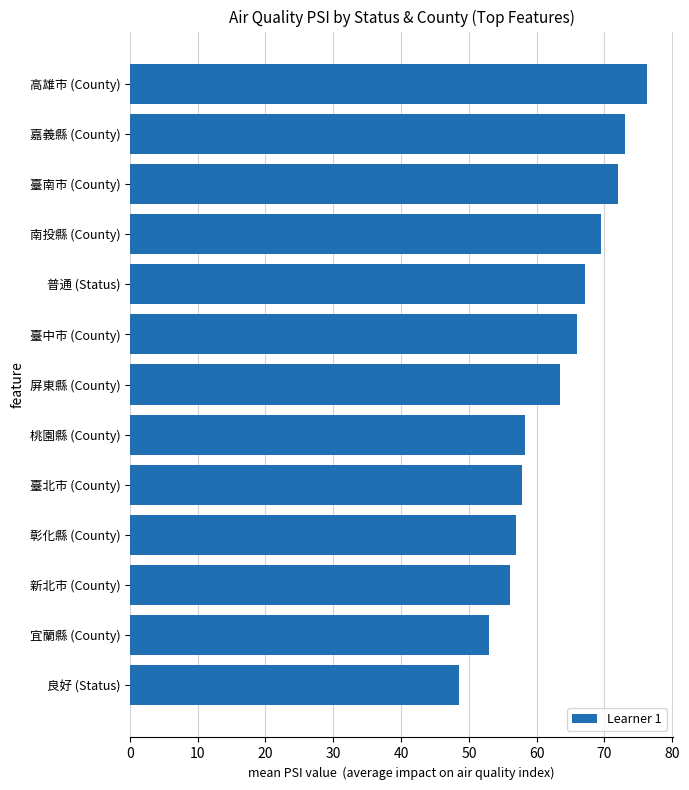

Which category has the highest value across all series?

高雄市 (County)